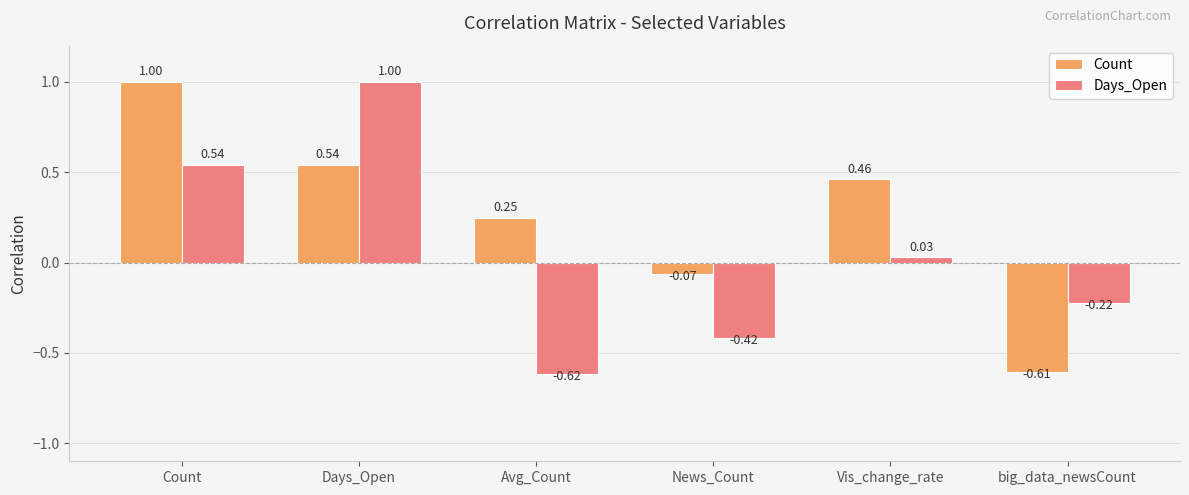

Which series has the largest total across all categories?

Count